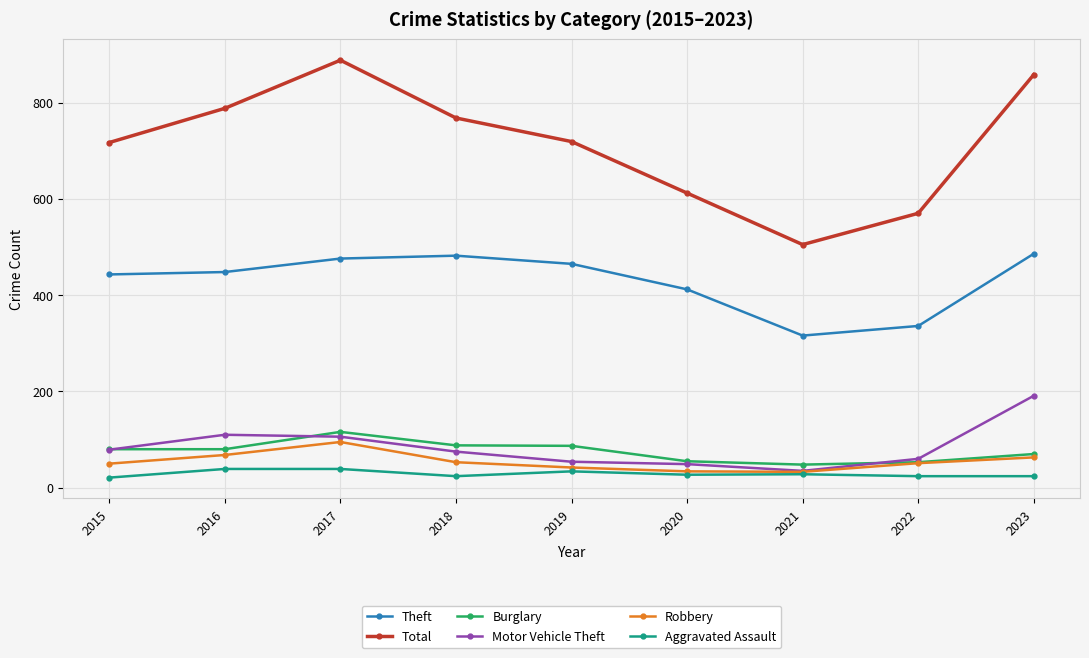

Which series has the largest total across all categories?

Total